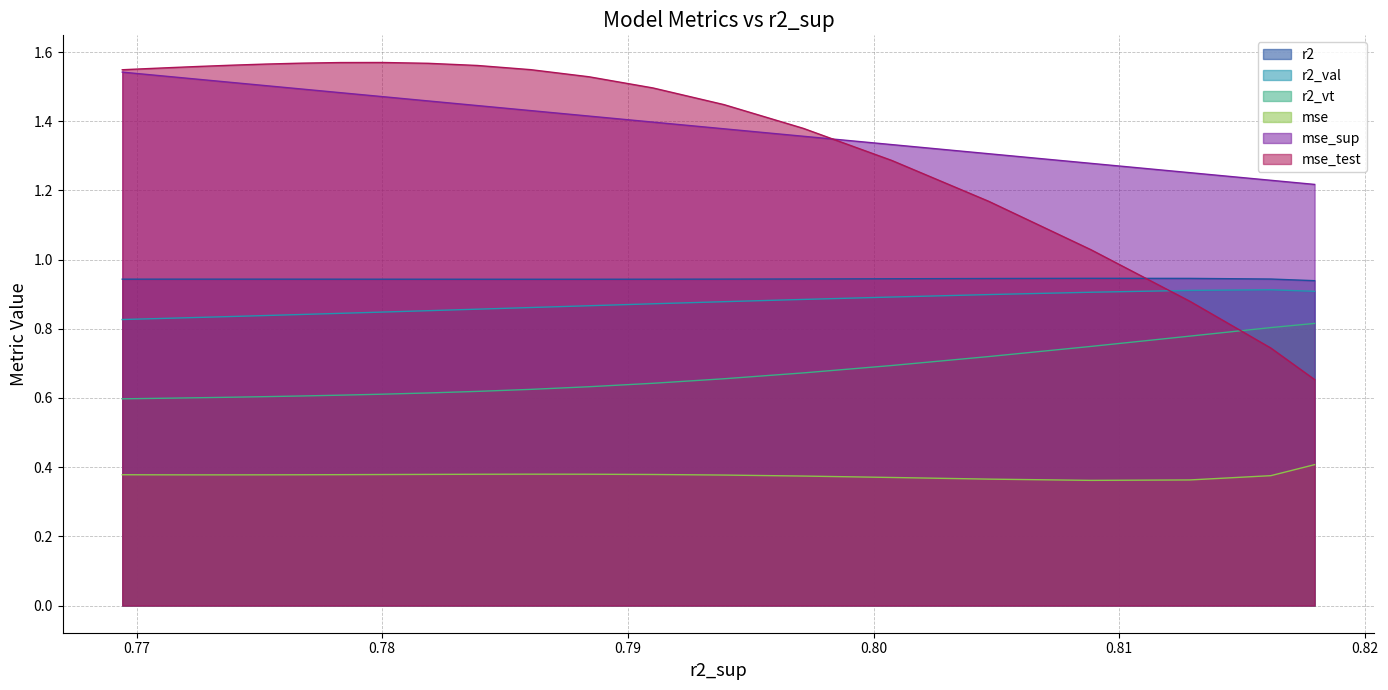

True or false: r2 and r2_vt cross at least once.

False